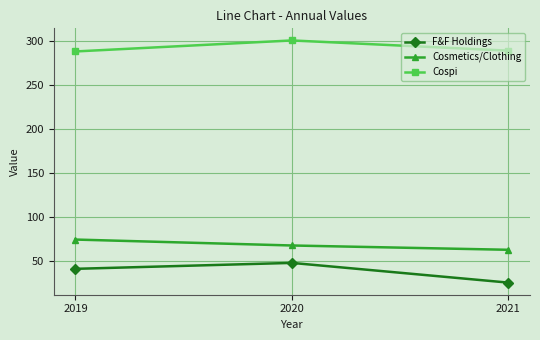

Which series has the largest range (max minus min)?

F&F Holdings